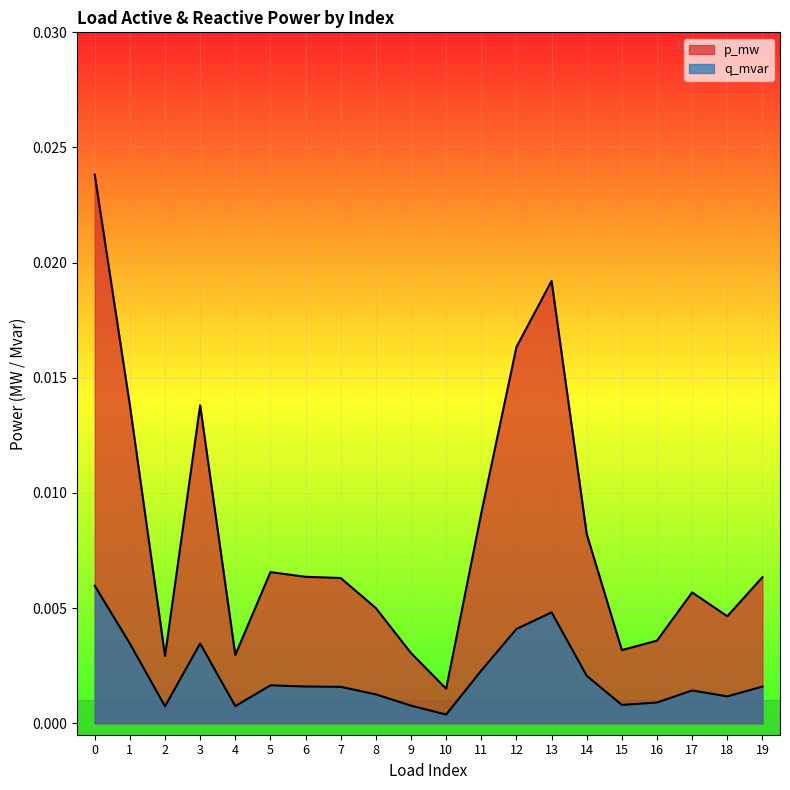

What is the sum of all p_mw values?

0.2